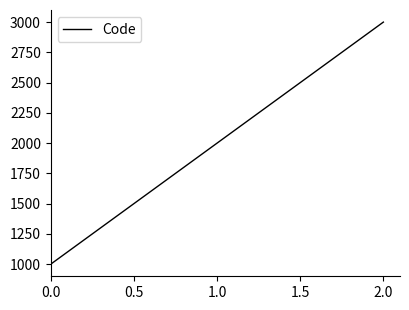

Rank the categories by value from highest to lowest.

2.0, 1.0, 0.0